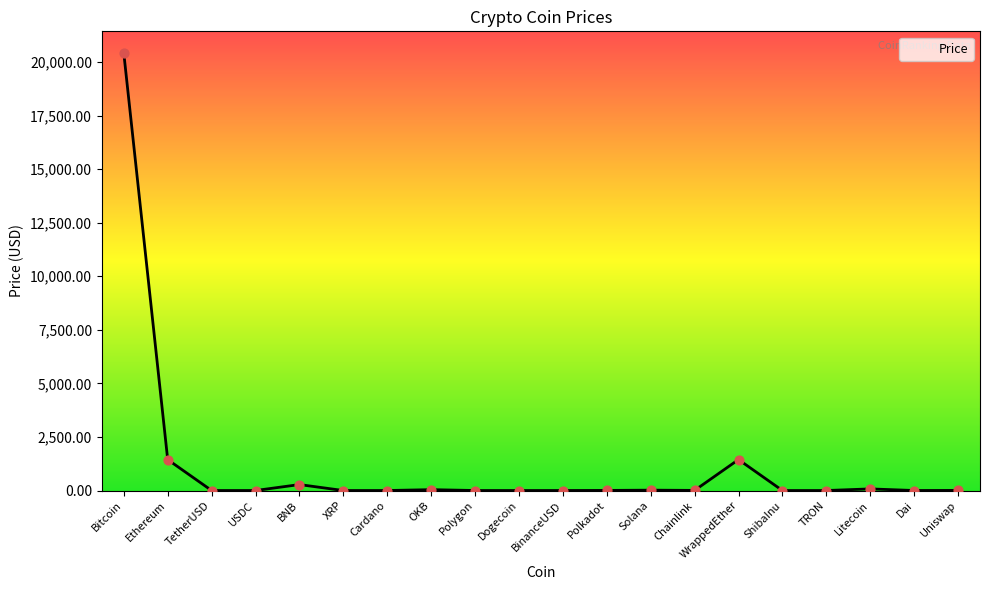

What is the change in value from XRP to TRON?

-0.3